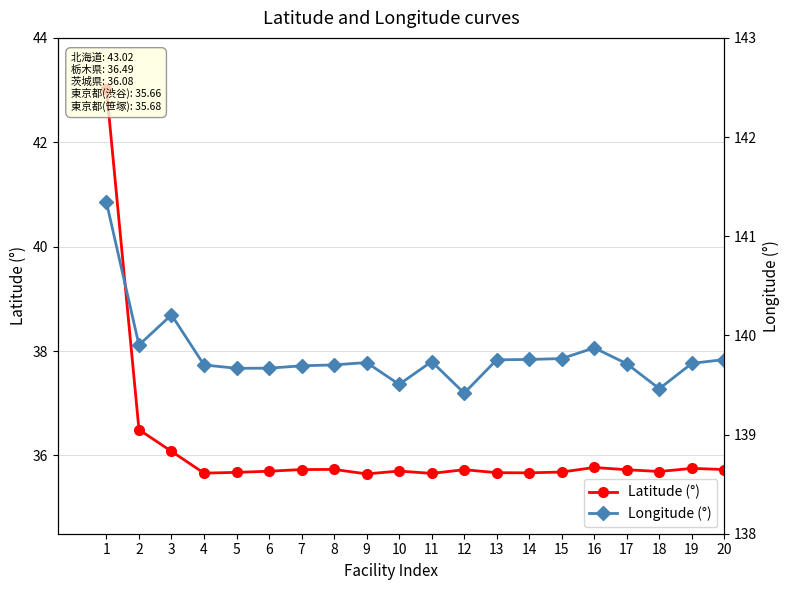

Reading right to left, what are all the values shown in this chart?

Latitude (°): 35.7	35.8	35.7	35.7	35.8	35.7	35.7	35.7	35.7	35.7	35.7	35.6	35.7	35.7	35.7	35.7	35.7	36.1	36.5	43.0
Longitude (°): 139.8	139.7	139.5	139.7	139.9	139.8	139.8	139.8	139.4	139.7	139.5	139.7	139.7	139.7	139.7	139.7	139.7	140.2	139.9	141.3